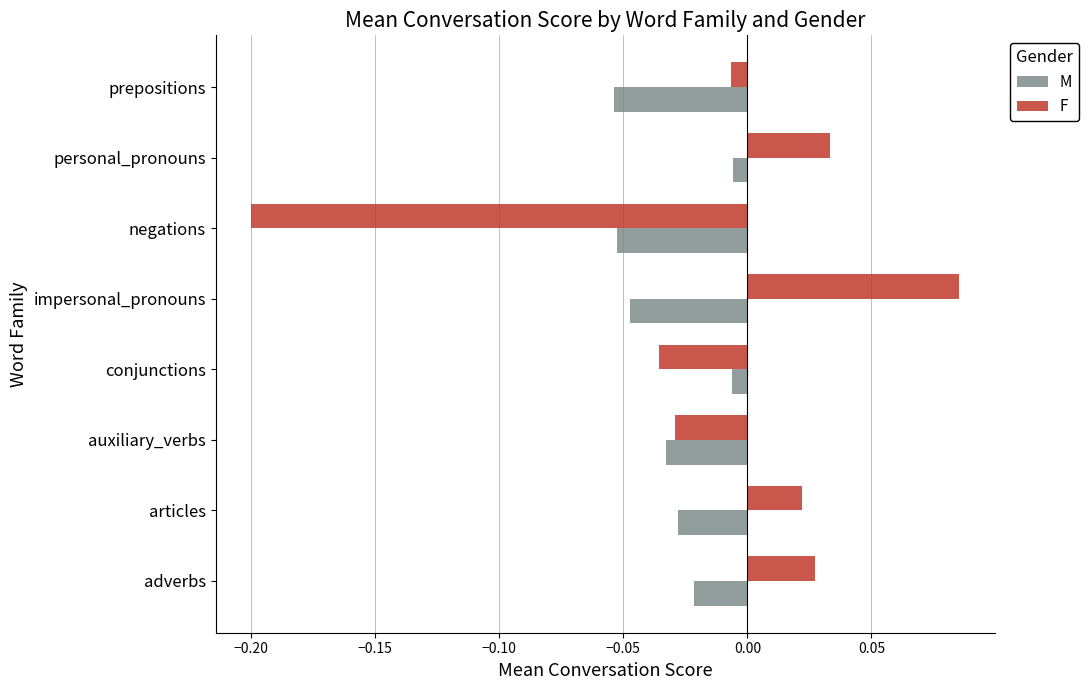

List the series in order of their overall mean, lowest first.

M, F